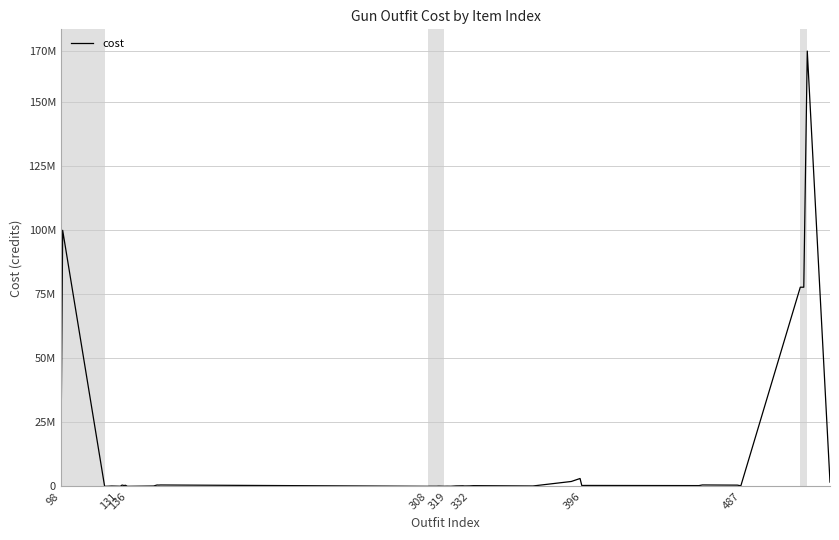

True or false: there are more than 0 points higher than both neighbors.

True